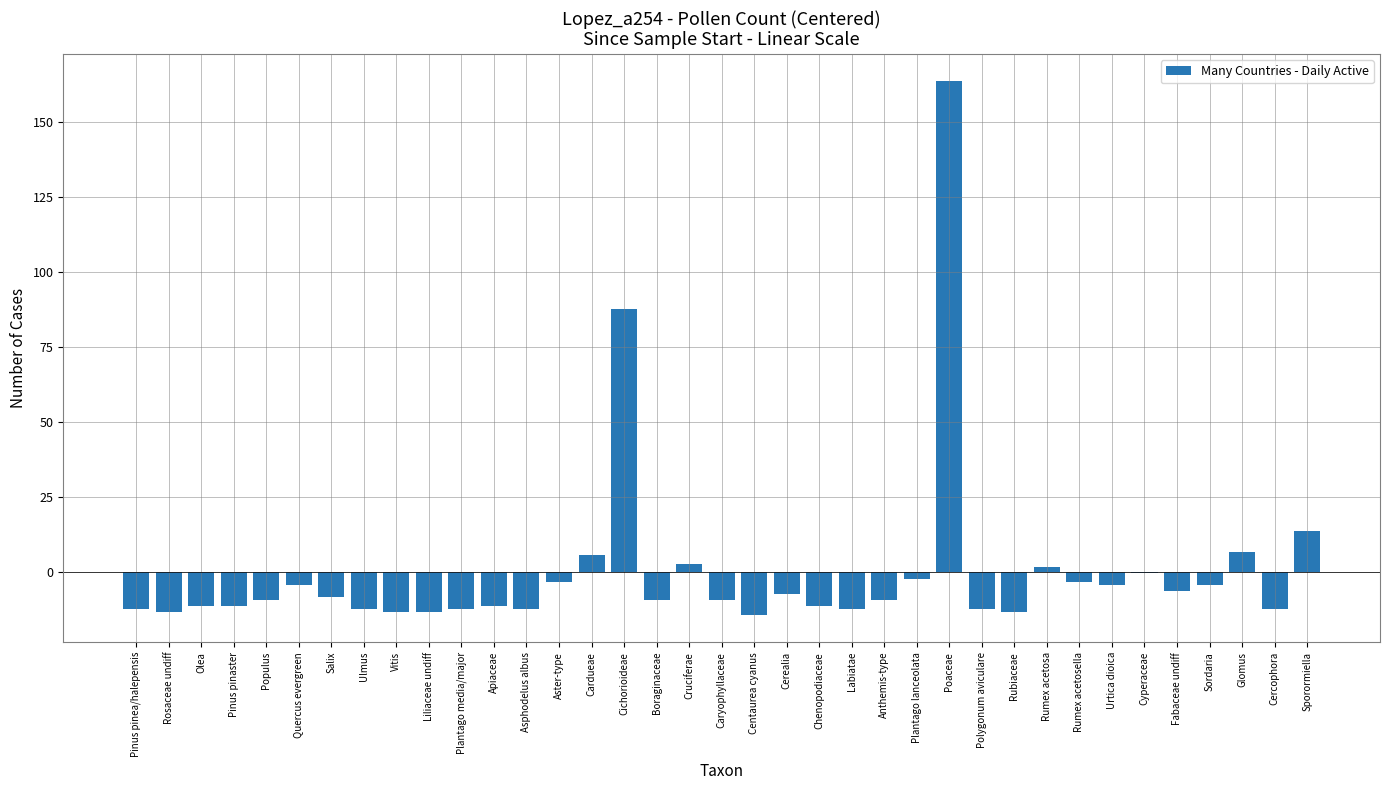

Count the number of data series in this chart.

1